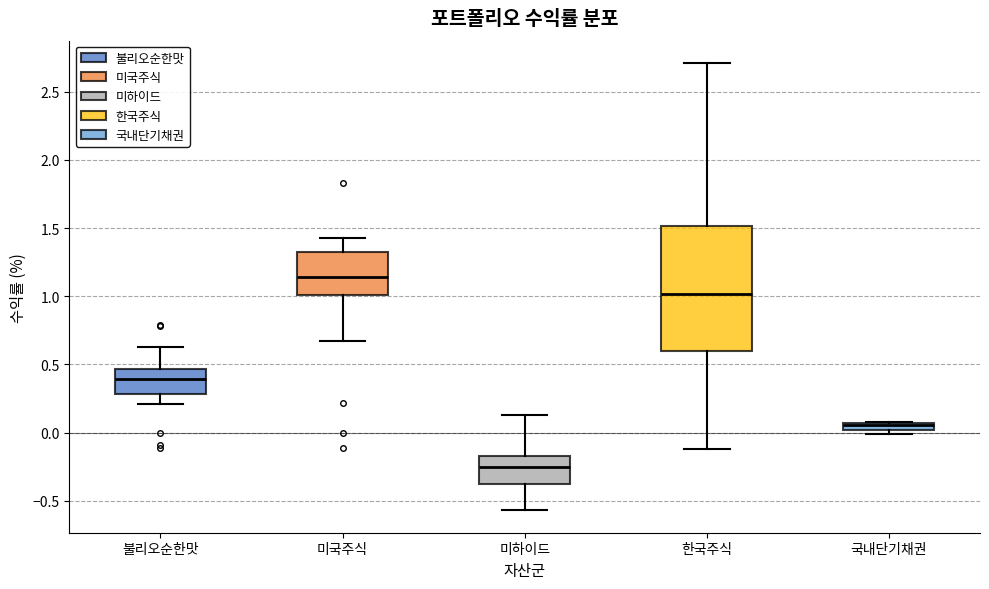

Which box is the tallest, from its lower edge to its upper edge?

한국주식